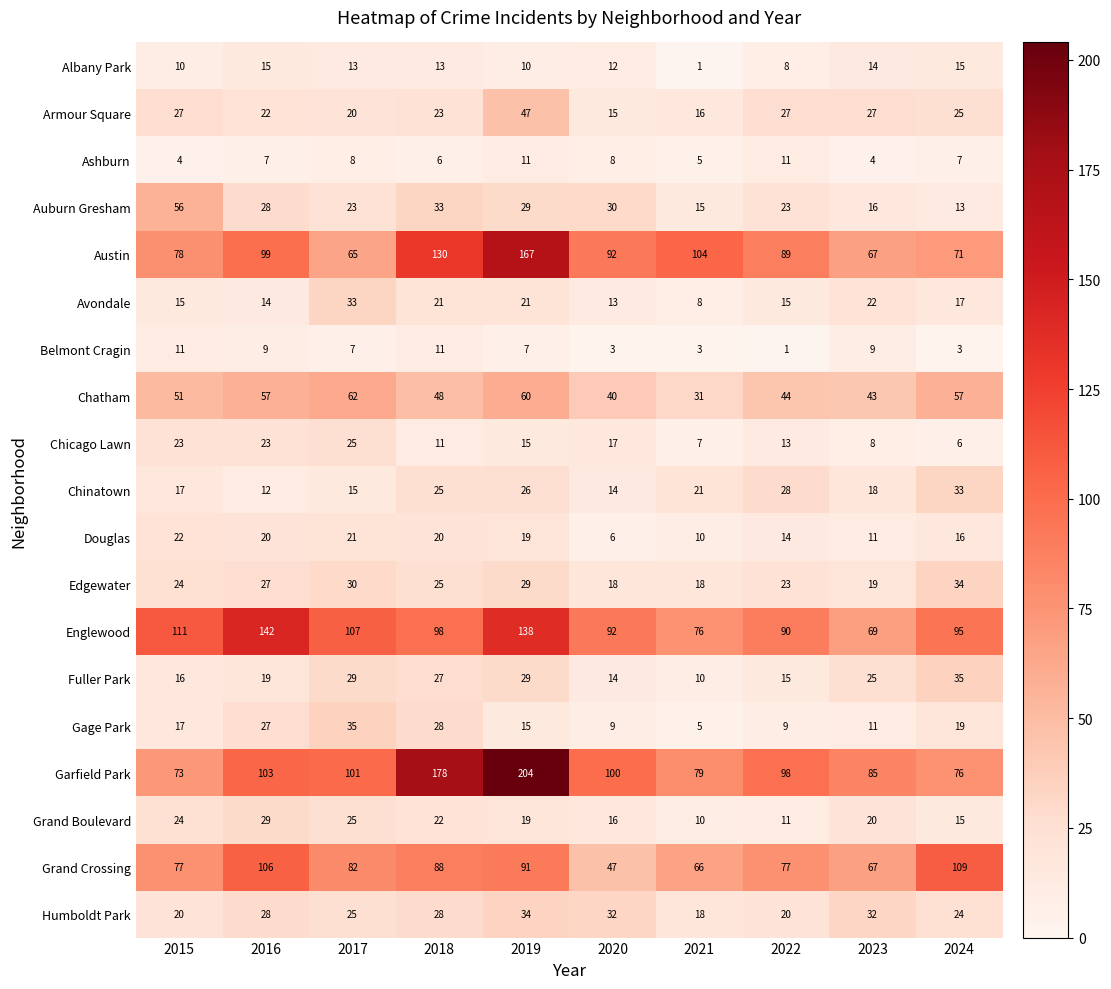

At how many categories does at least one series exceed 184?

1